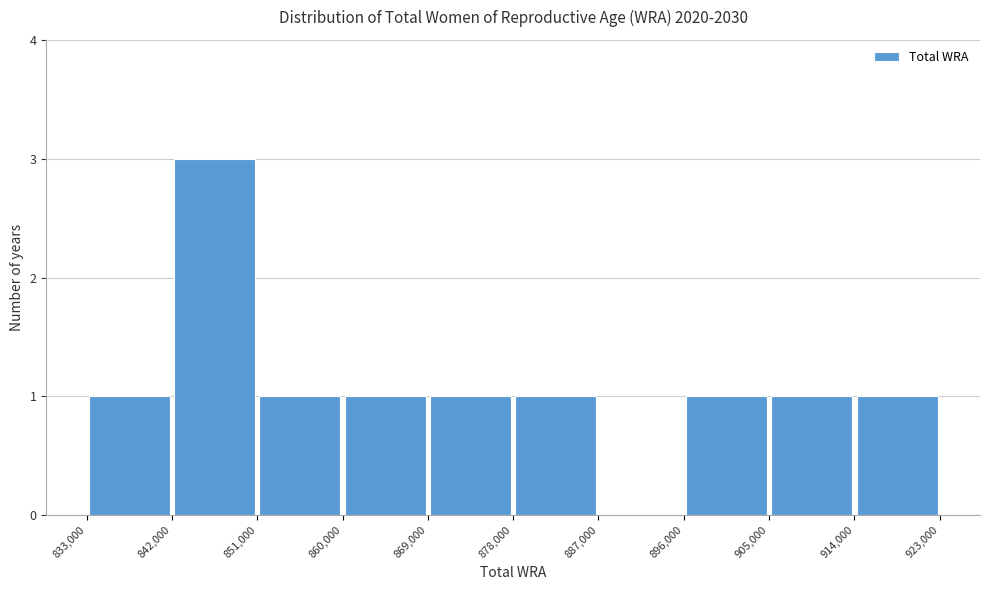

Reading left to right, list every bar in this chart as the range it spans on the x-axis followed by its height. The values are not printed on the chart, so give them approximately, as read against the axis.

833,000 to 842,000: 1
842,000 to 851,000: 3
851,000 to 860,000: 1
860,000 to 869,000: 1
869,000 to 878,000: 1
878,000 to 887,000: 1
887,000 to 896,000: 0
896,000 to 905,000: 1
905,000 to 914,000: 1
914,000 to 923,000: 1